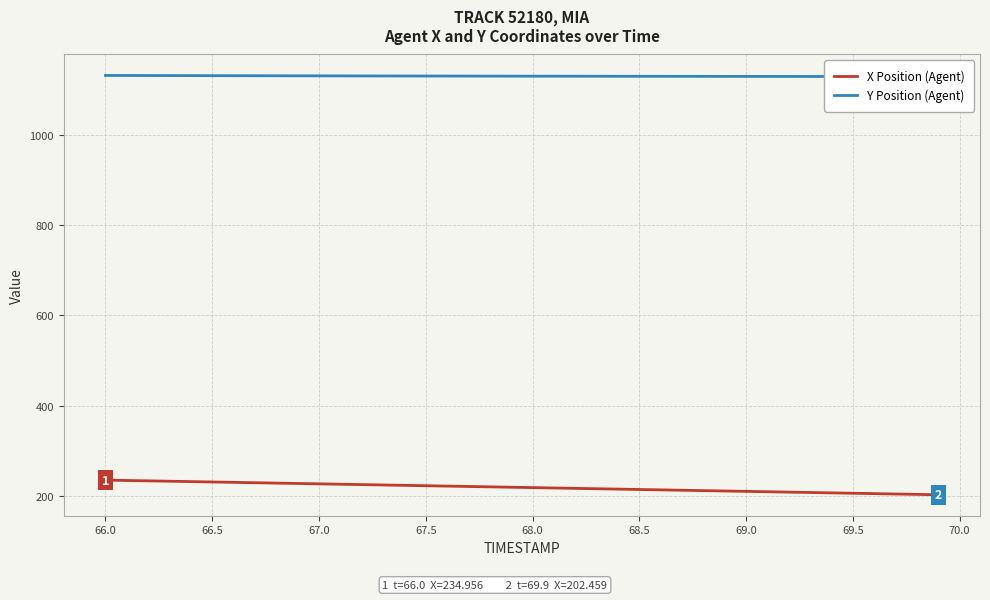

What is the highest value of the X Position (Agent) series?

235.0